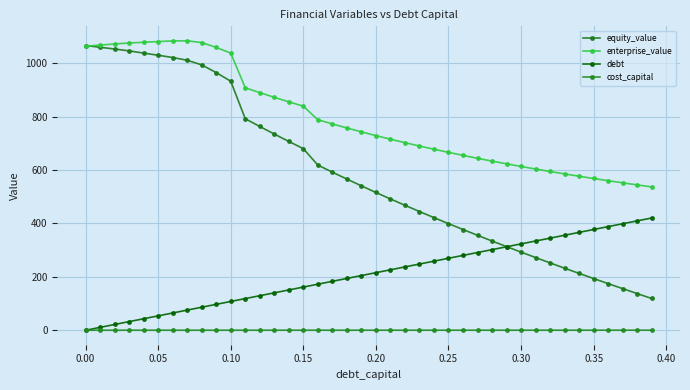

What is the difference between the maximum and minimum values in the debt series?

420.3